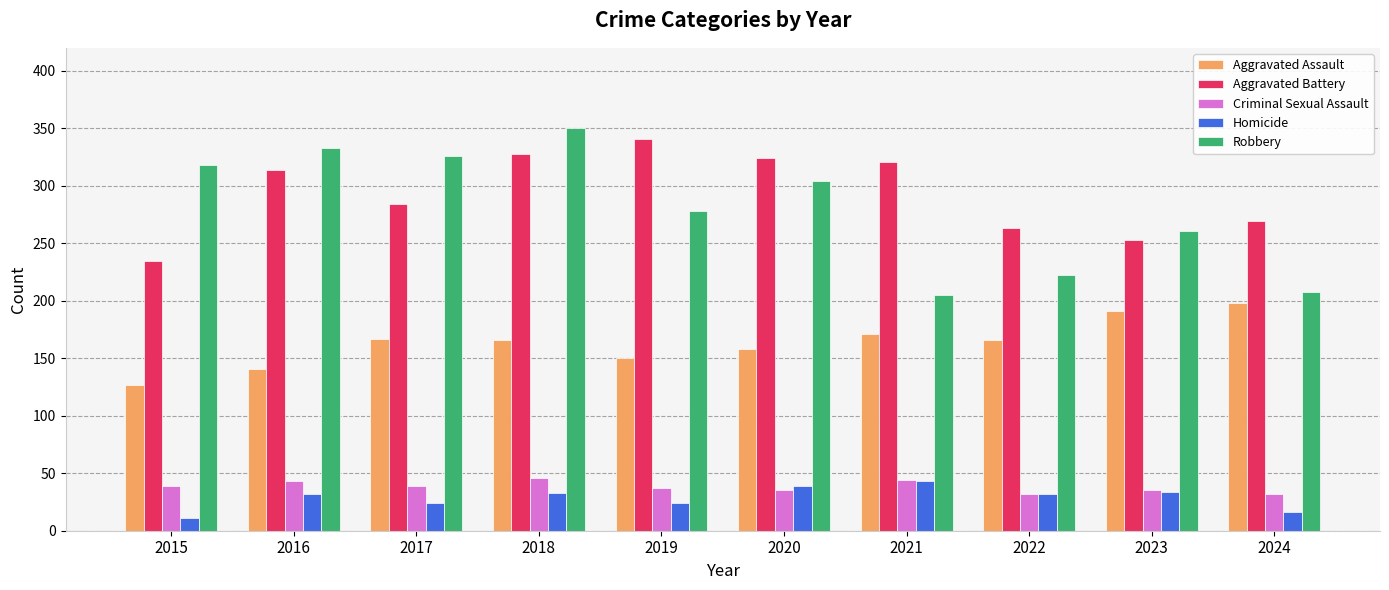

What are all the series names shown in the legend?

Aggravated Assault, Aggravated Battery, Criminal Sexual Assault, Homicide, Robbery